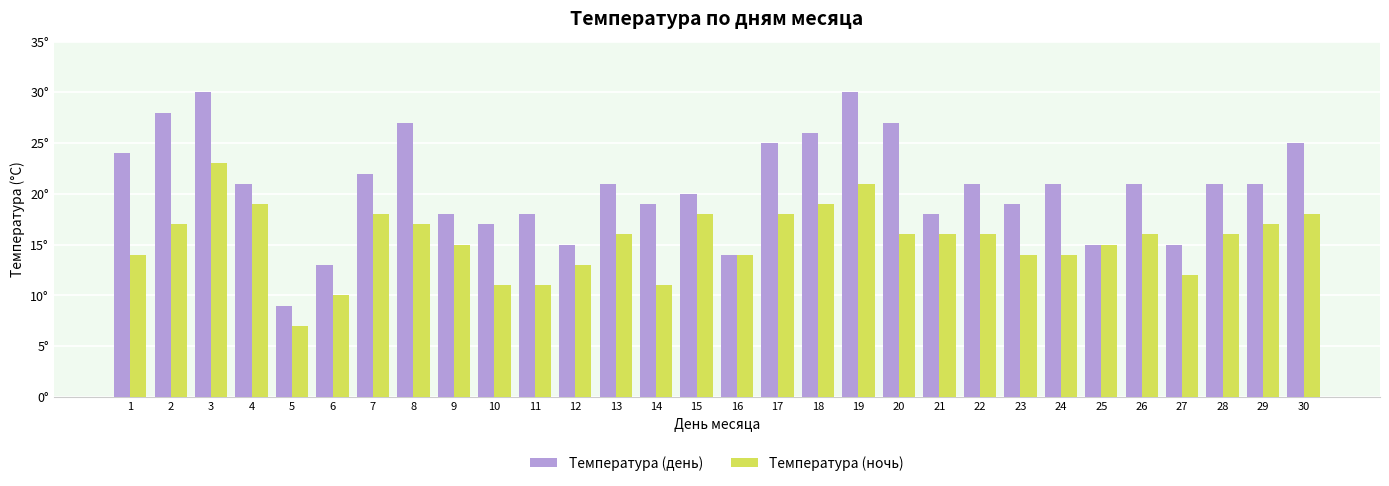

What is the total value across all series at 30?

43